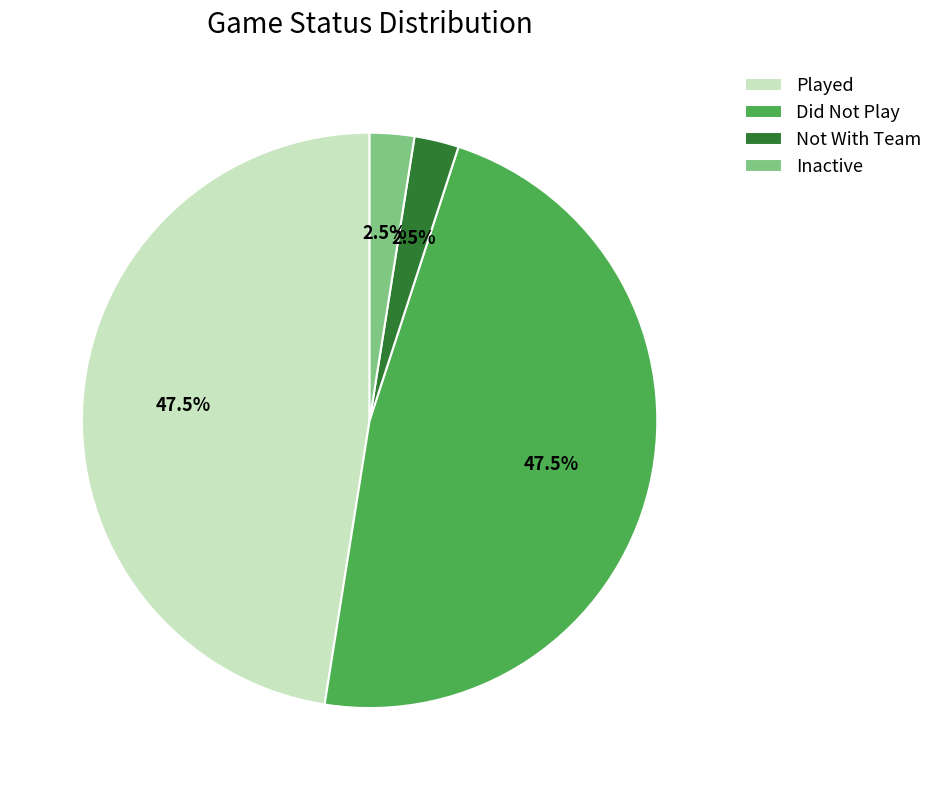

Is there a majority slice in this chart?

No